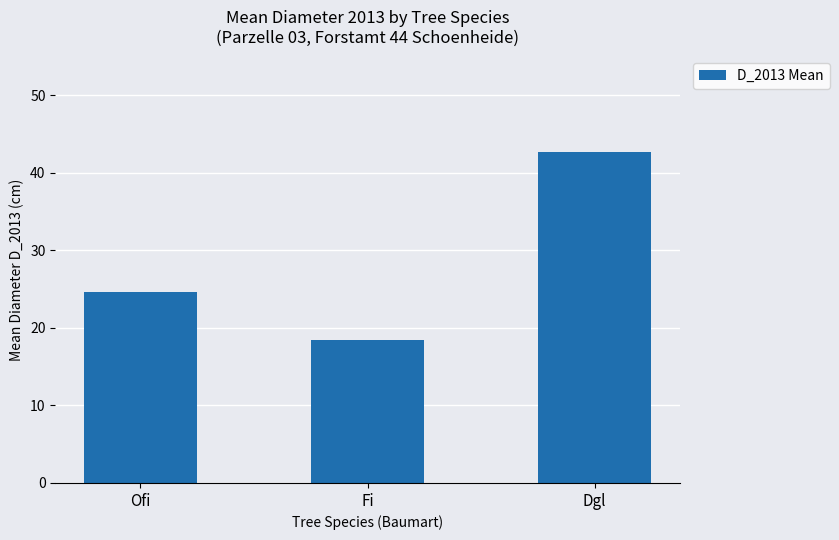

Reading left to right, list all the values displayed in this chart.

24.6	18.5	42.6